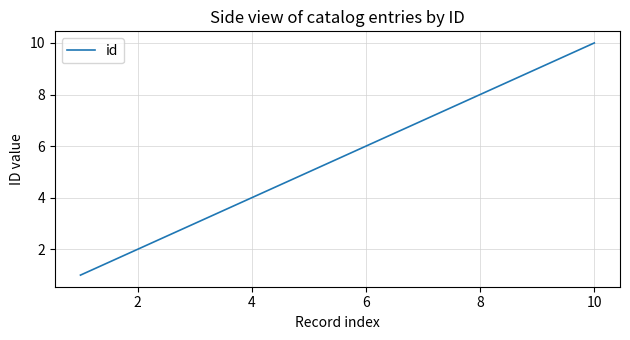

What is the difference between the maximum and minimum values?

9